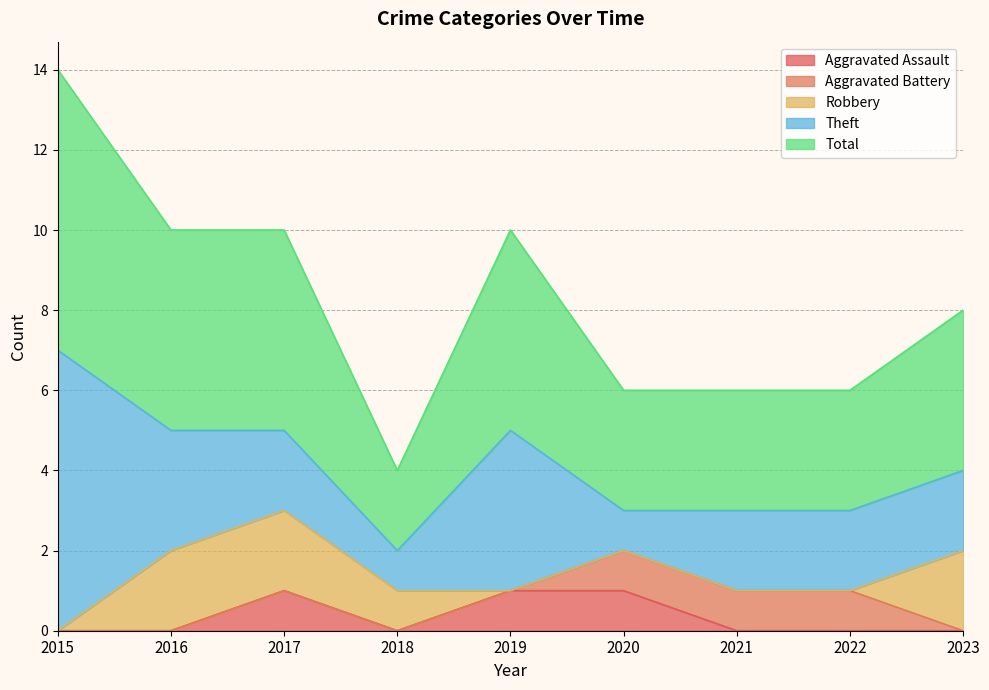

What is the difference between the maximum and second lowest values in the Total series?

4